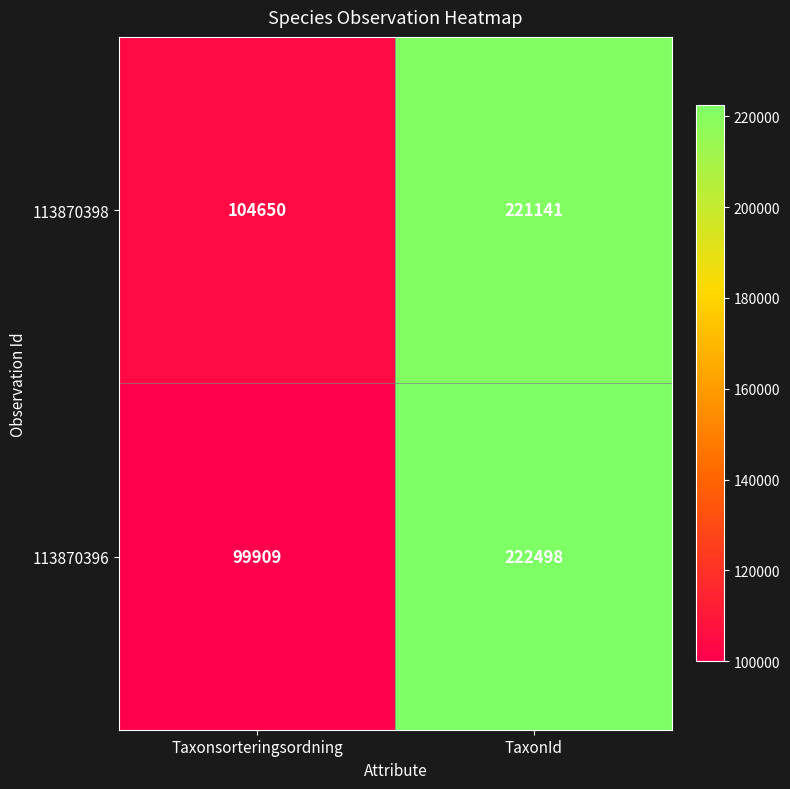

Which label corresponds to the smallest value in the chart?

Taxonsorteringsordning